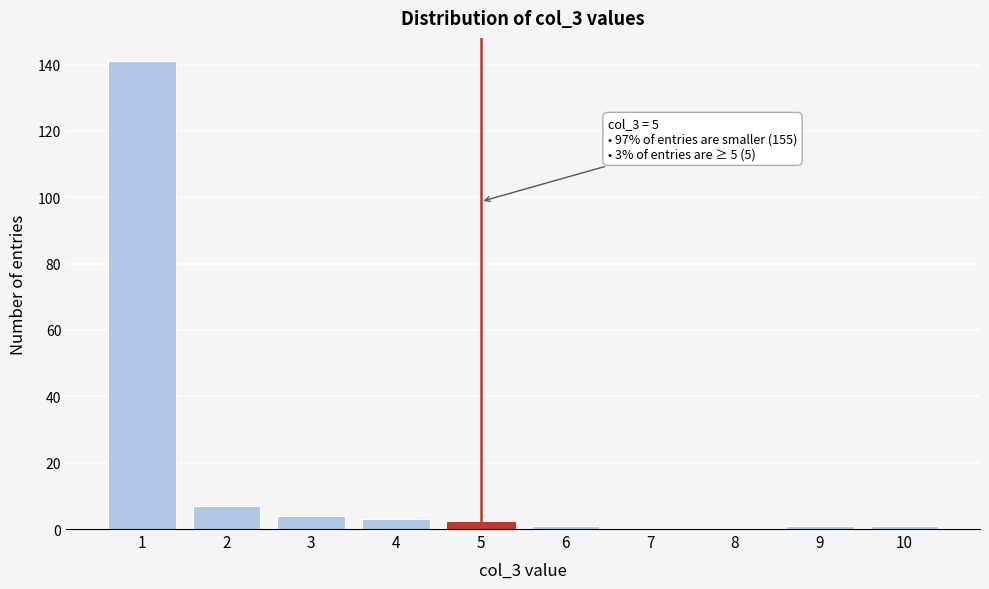

Over which range of the x-axis is the bar tallest?

0.5 to 1.5